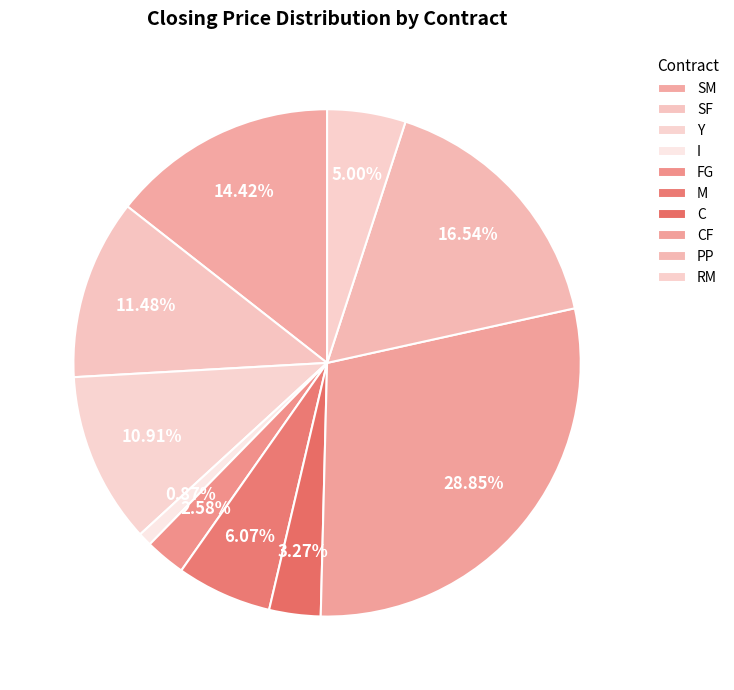

To the nearest percent, what portion does I represent?

1%